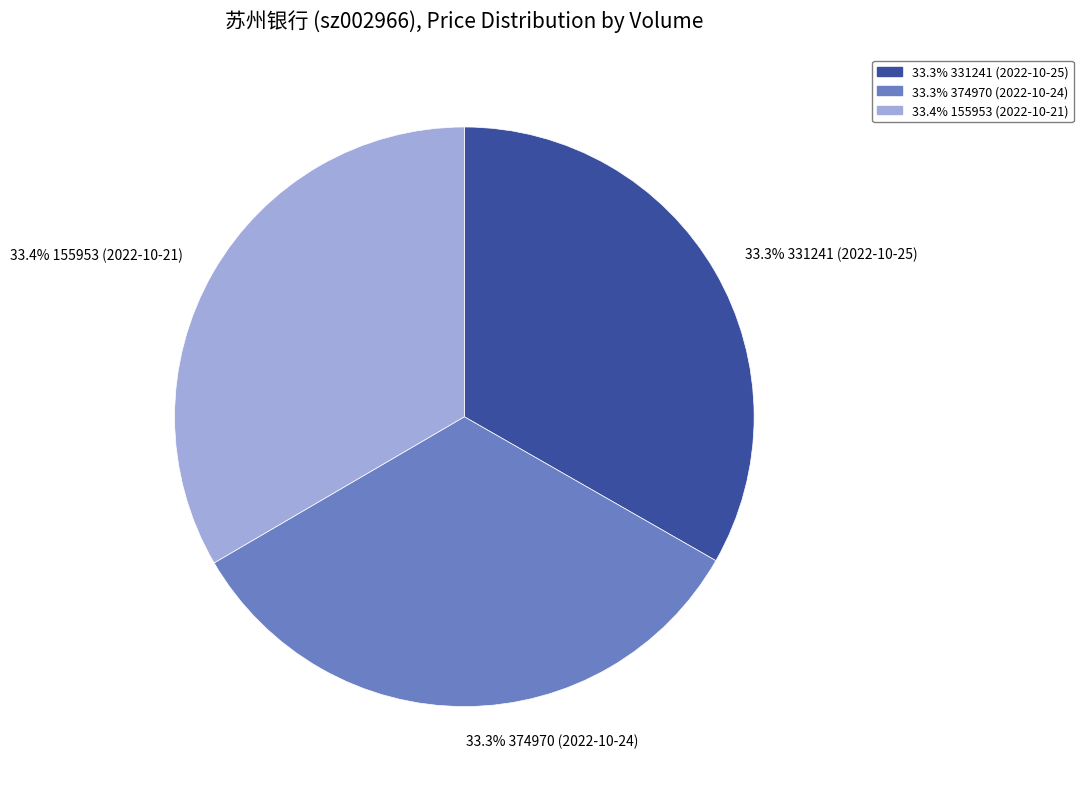

Is there any slice that represents more than half of the pie?

No